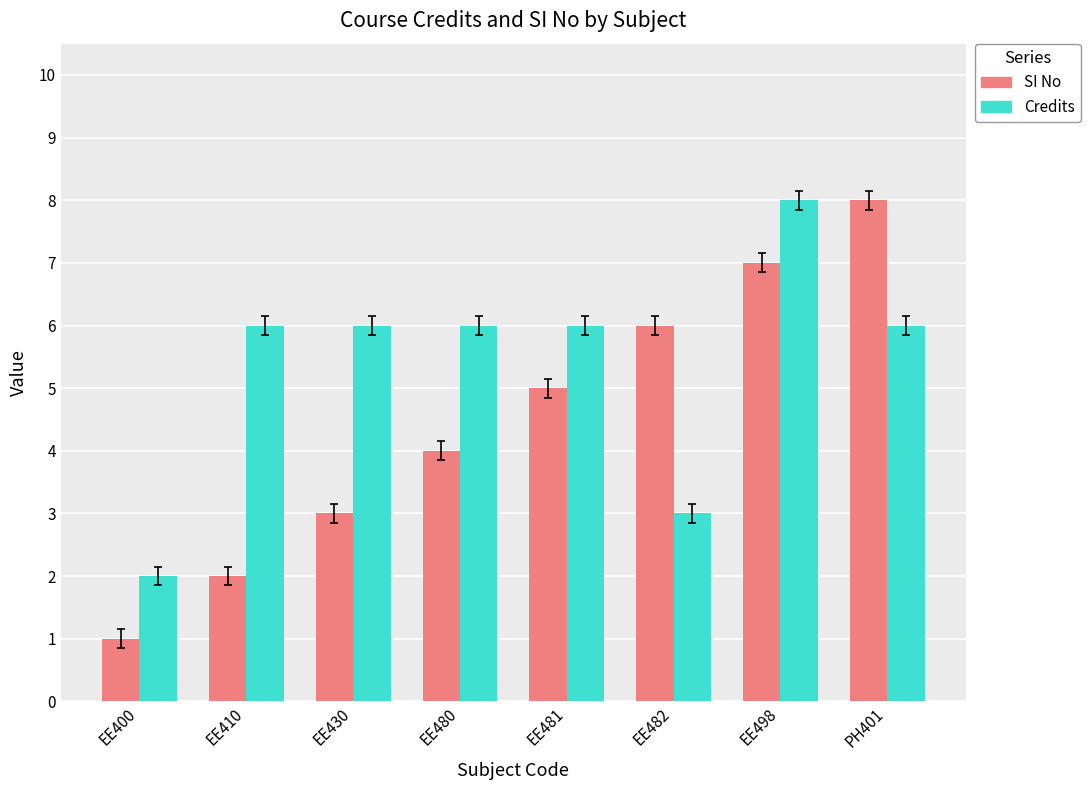

What is the greatest value displayed?

8